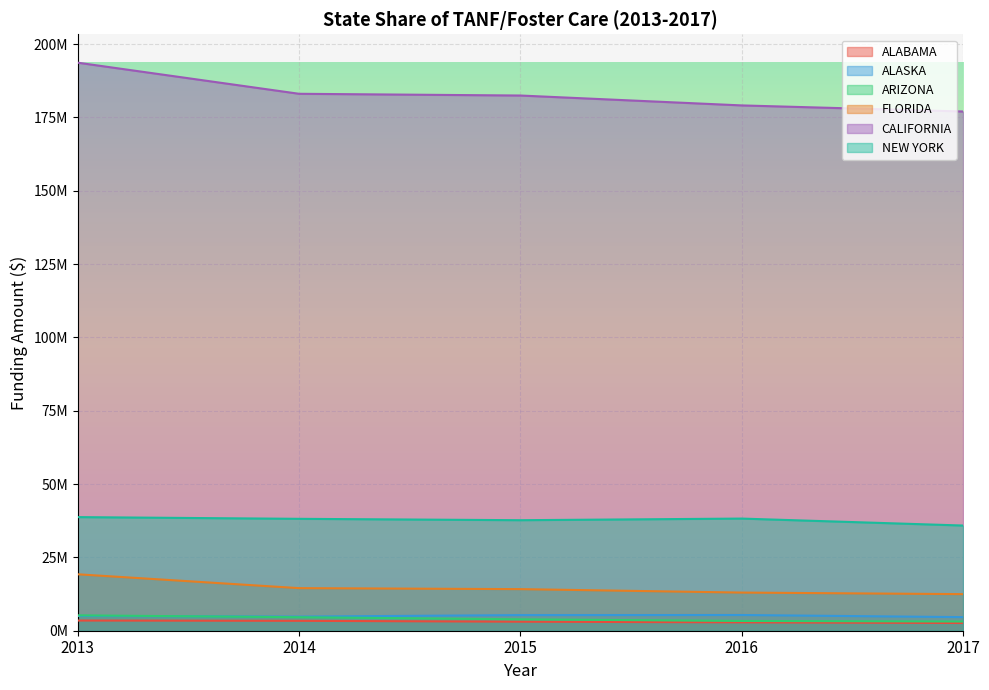

True or false: FLORIDA and ALASKA intersect in this chart.

False